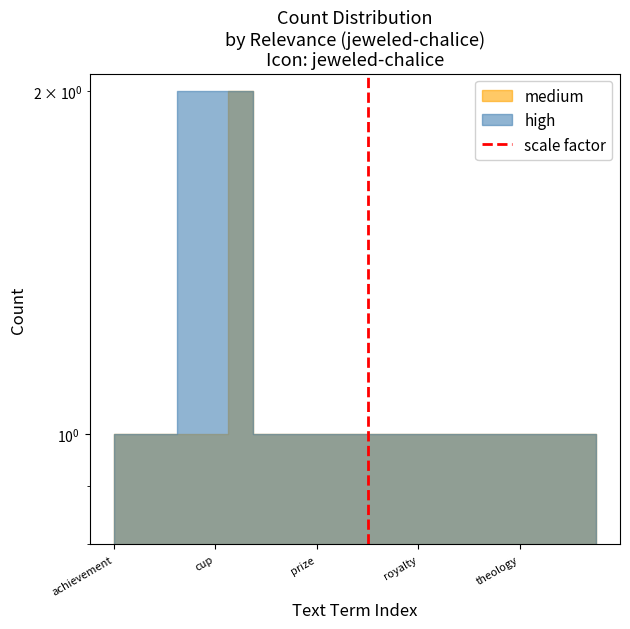

List the labels in order of value, largest first.

cup, achievement